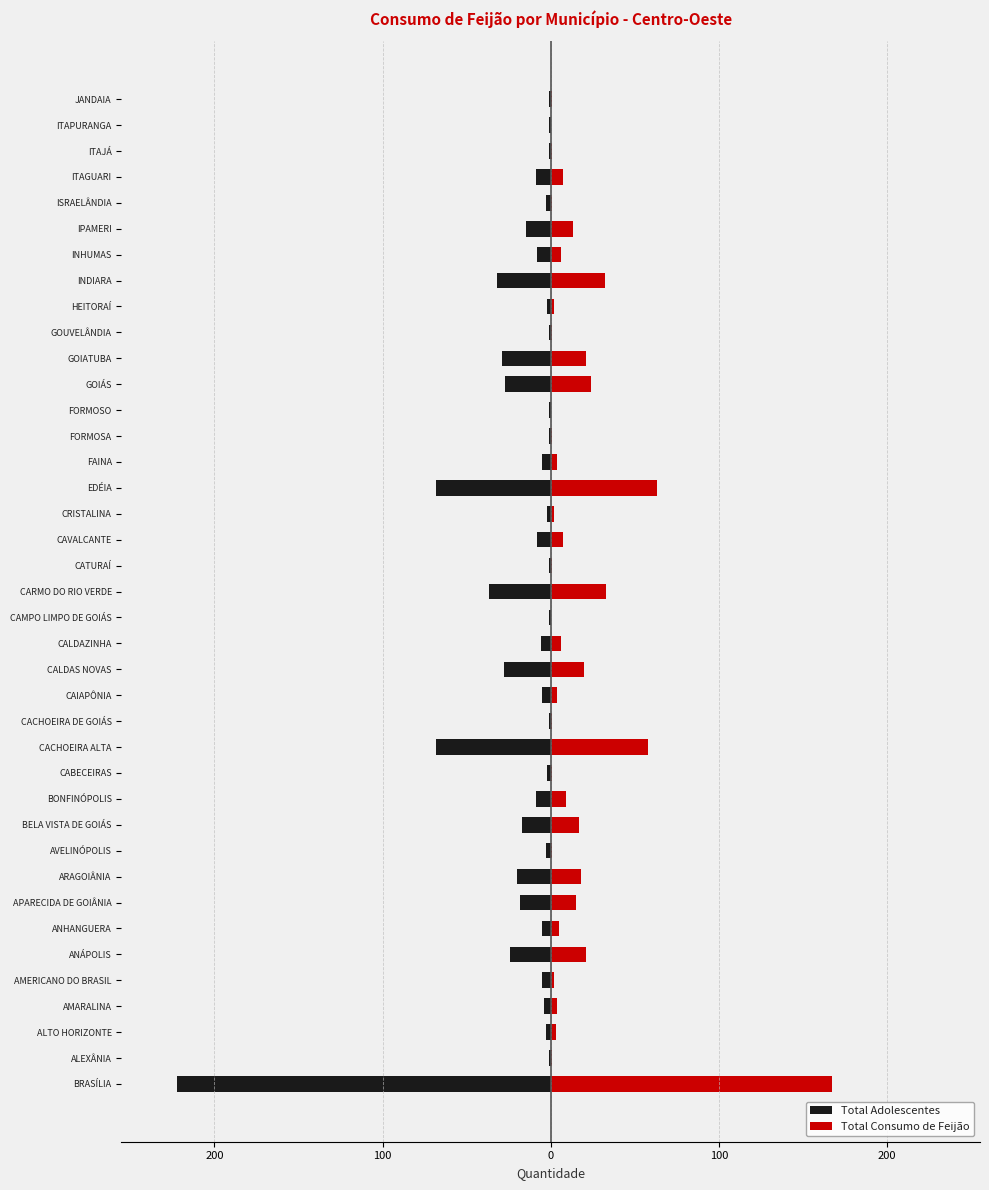

What are all the series names shown in the legend?

Total Adolescentes, Total Consumo de Feijão